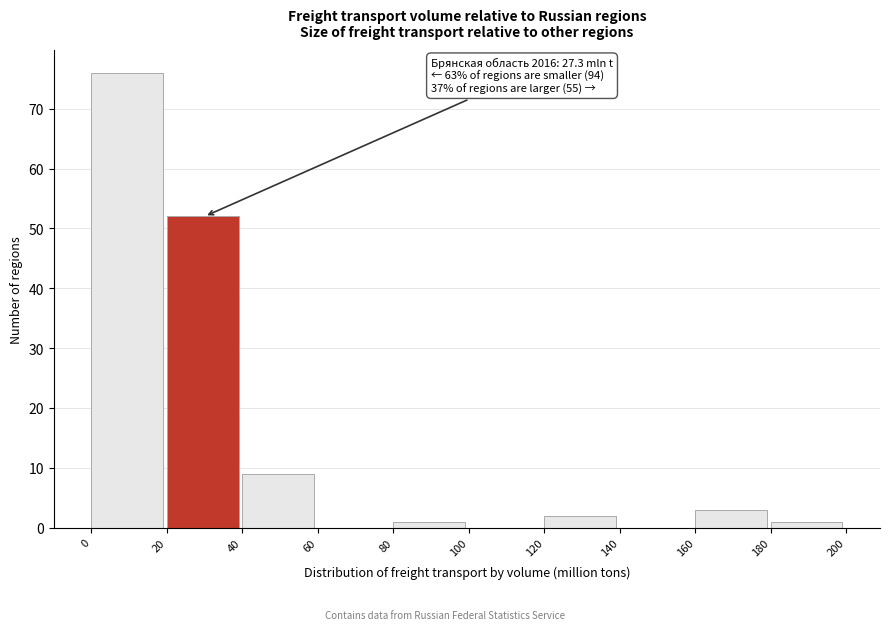

Which range on the x-axis has the tallest bar?

0 to 20